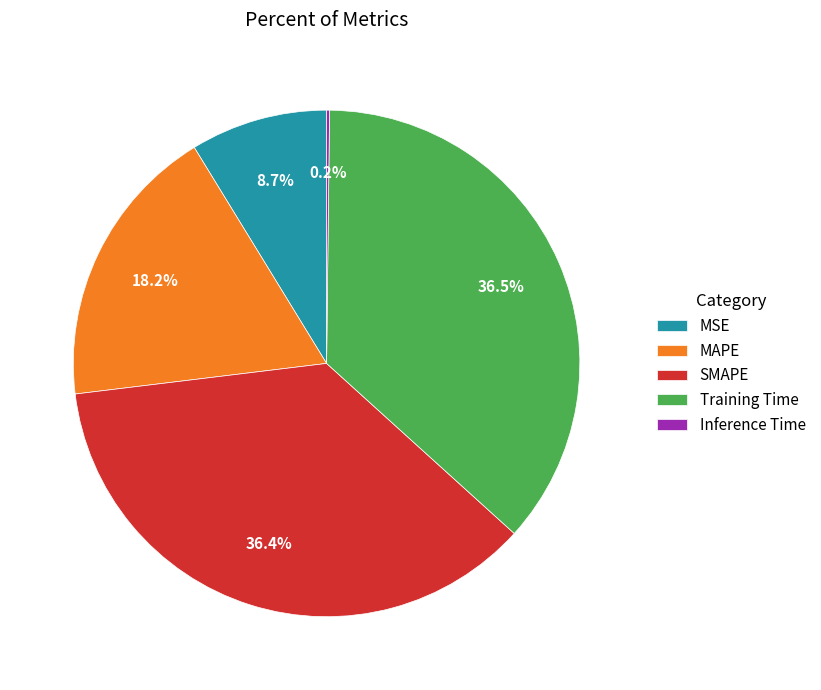

Is the sum of MSE and MAPE greater than half?

No